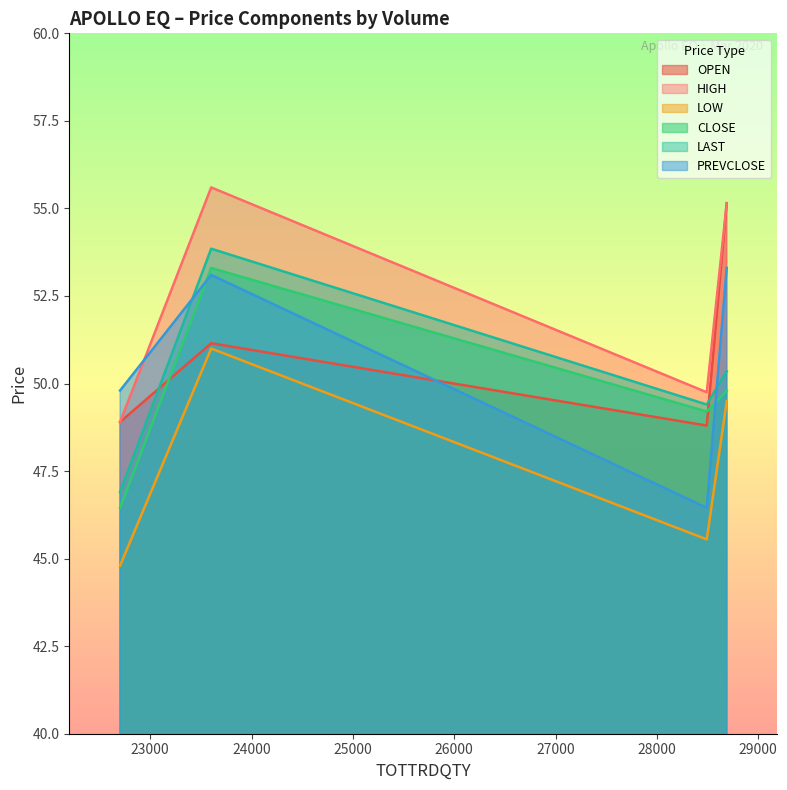

True or false: LOW and OPEN cross at least once.

False